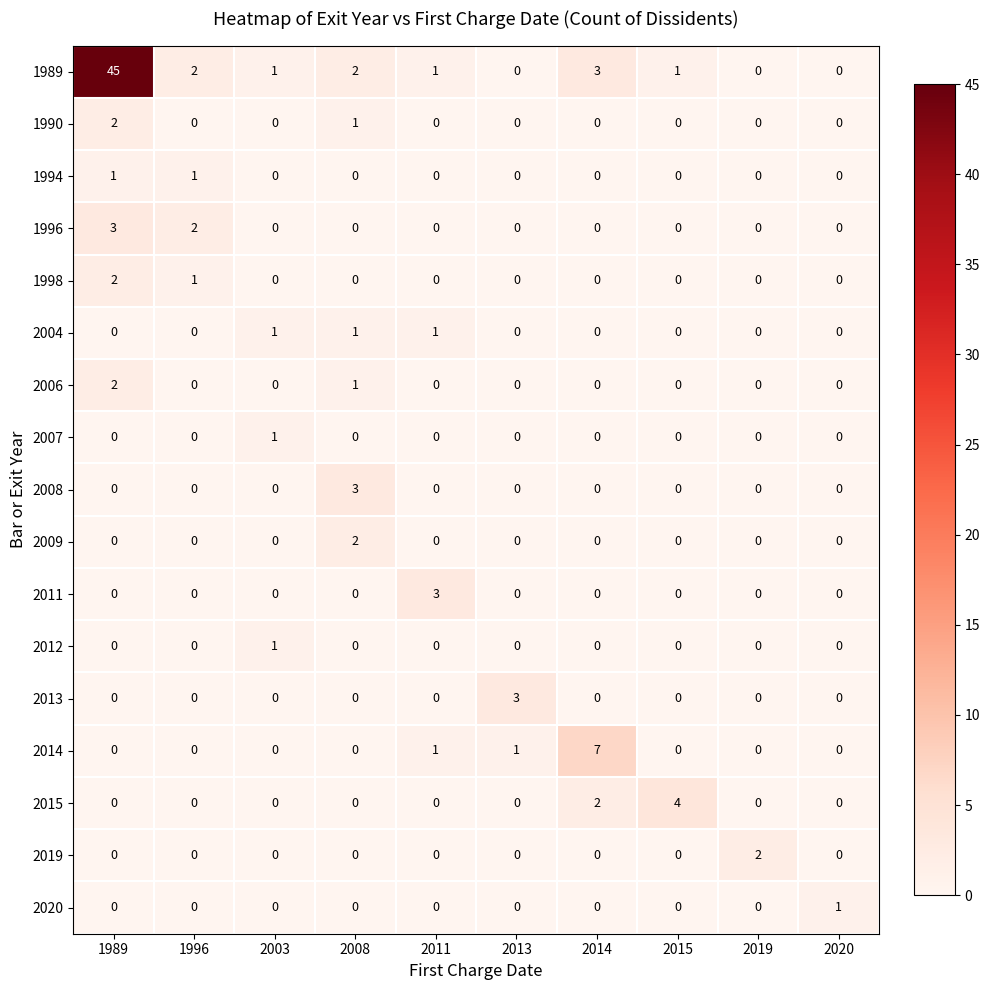

Where is 2006 nearest to the value 1?

2008